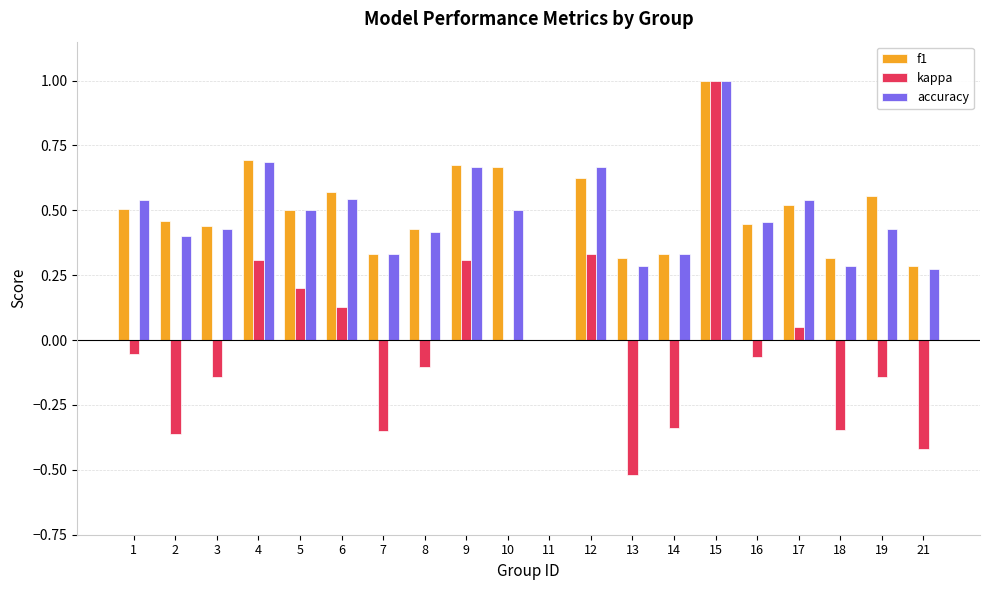

At which label is accuracy closest to 0?

11